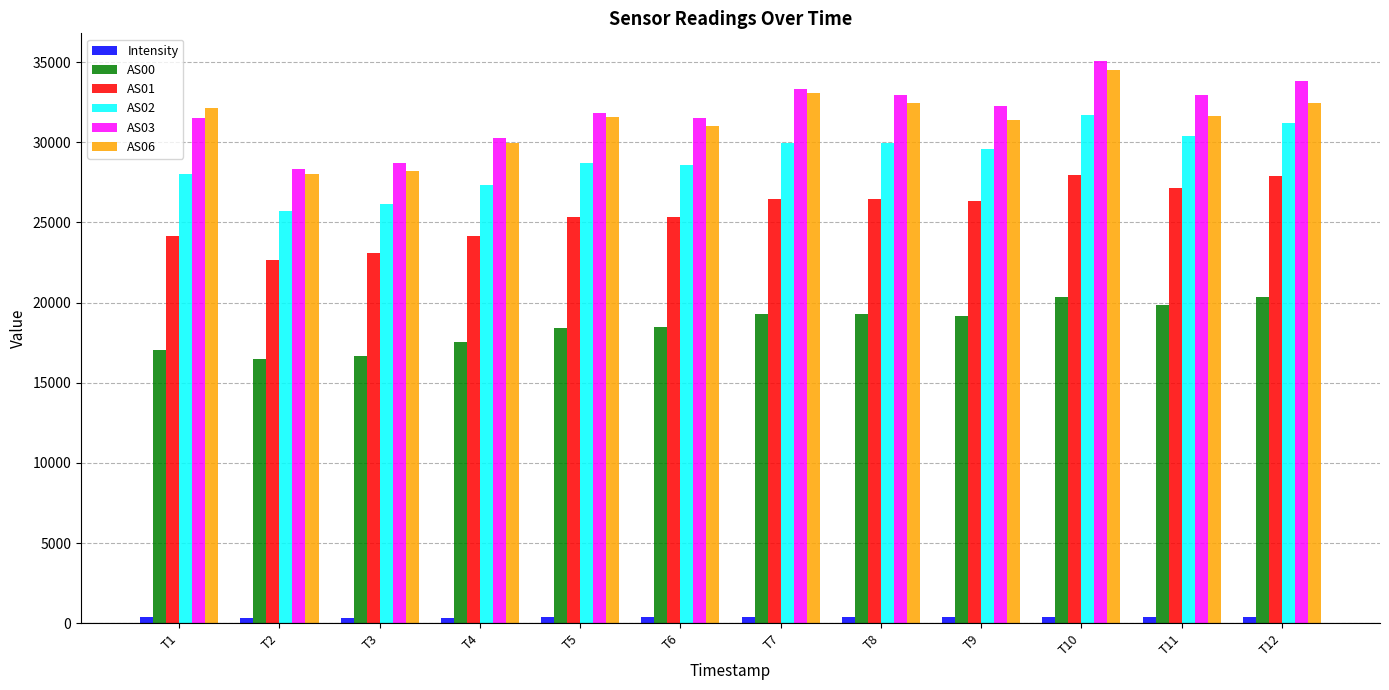

List the series in order of their peak value, highest first.

AS03, AS06, AS02, AS01, AS00, Intensity